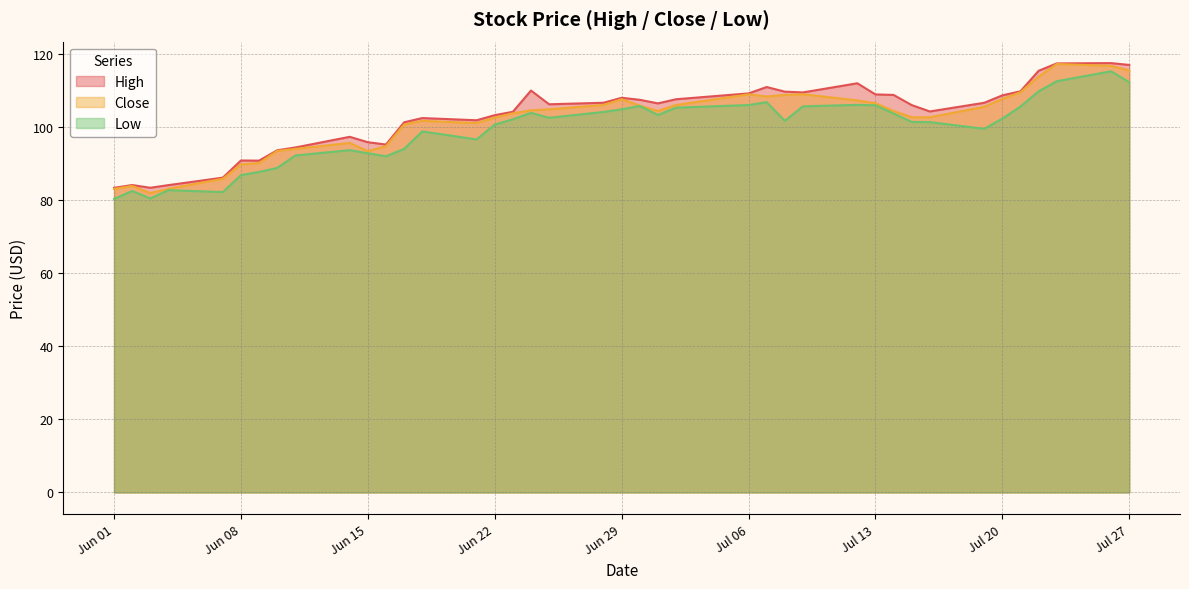

What value does the Close series have at 2021-06-17?

100.7